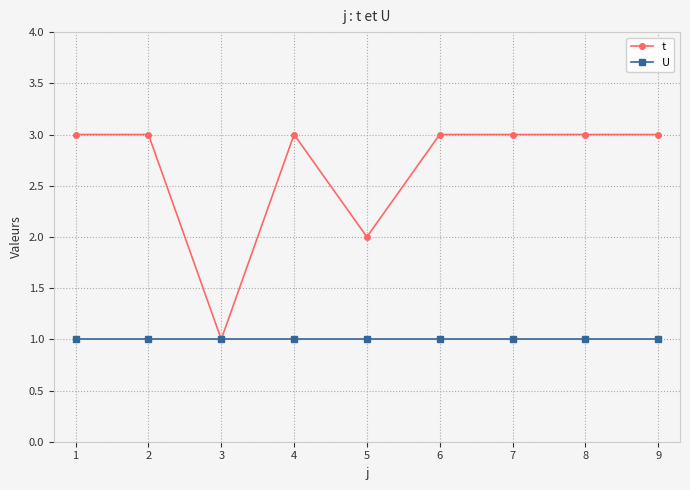

At 1, list the series in order from smallest to largest.

U, t